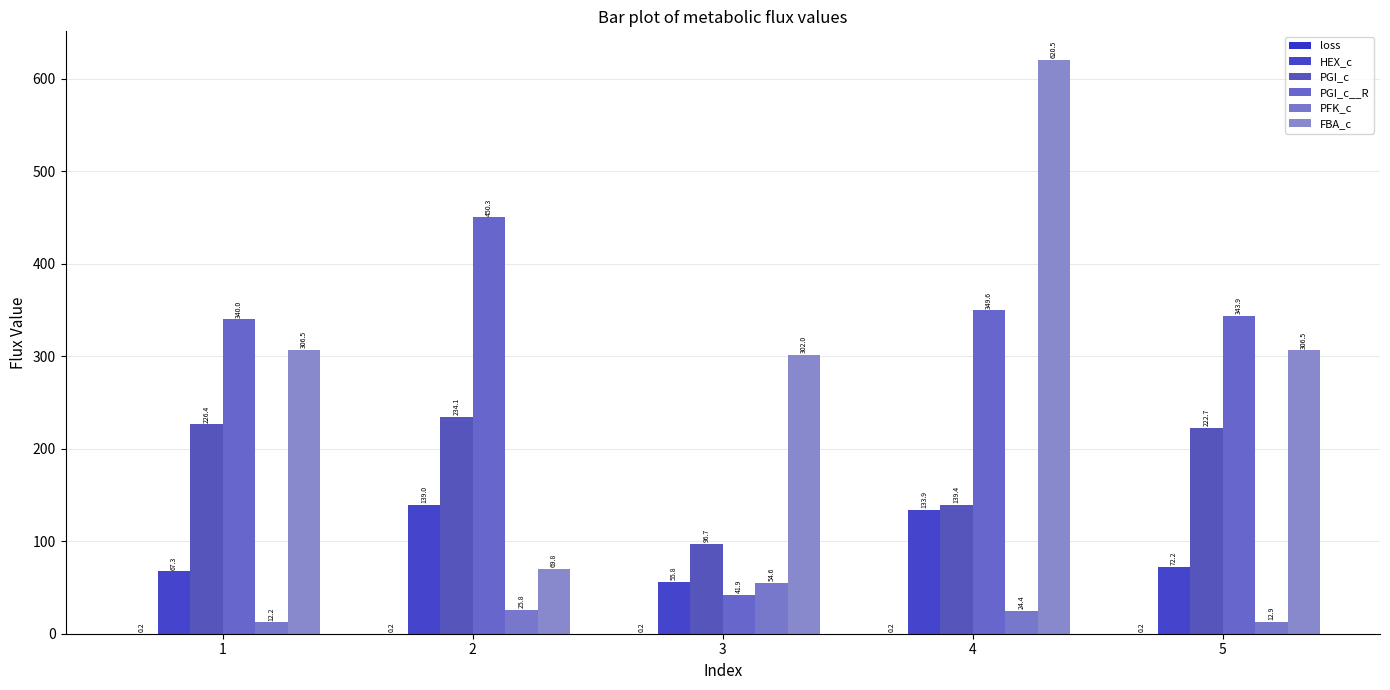

Is the value of HEX_c at 1 greater than the value of loss at 4?

Yes